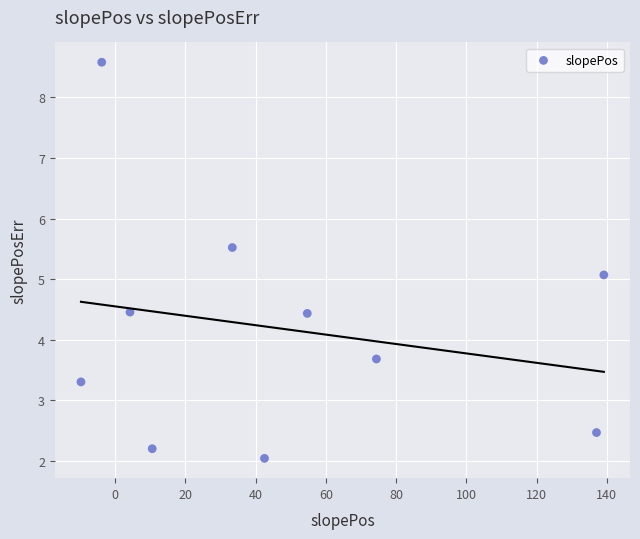

What is the average Y value?

4.2